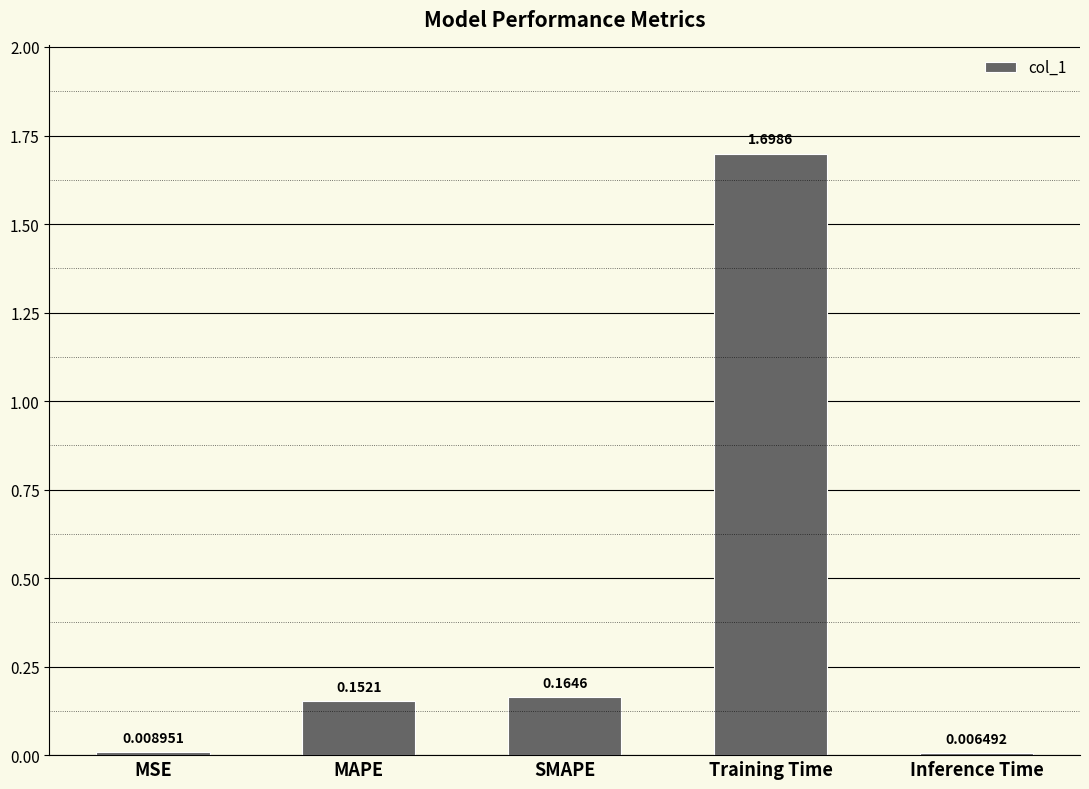

List the labels in order of value, smallest first.

Inference Time, MSE, MAPE, SMAPE, Training Time